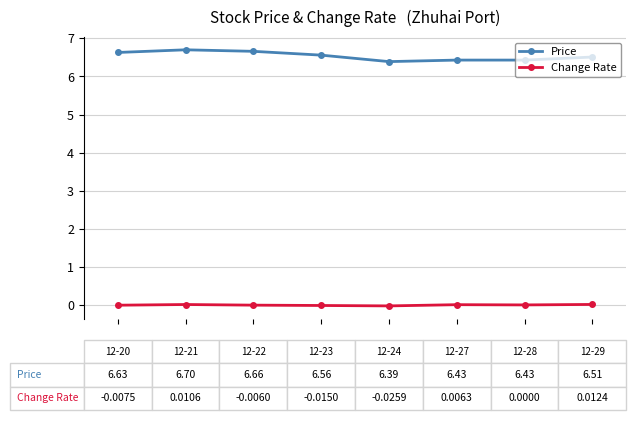

True or false: Change Rate and Price cross at least once.

False